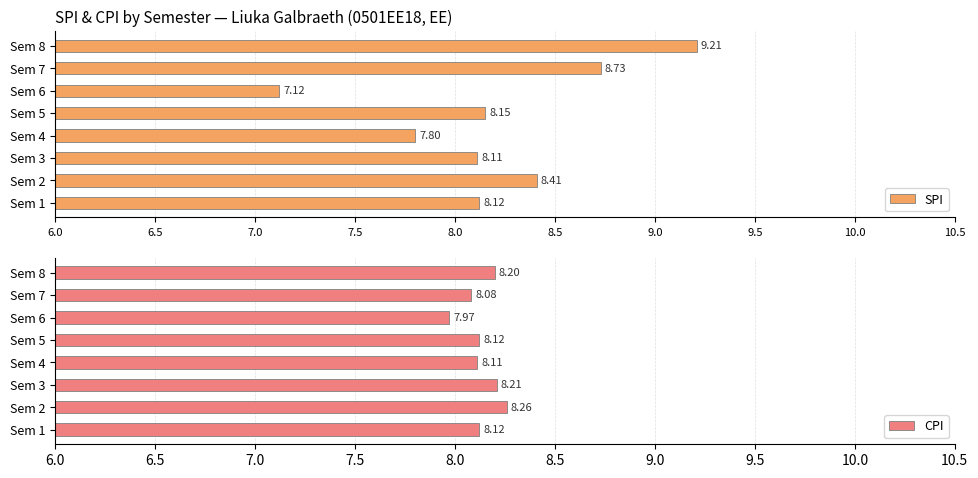

What is the difference between the maximum and minimum values in the SPI series?

2.1